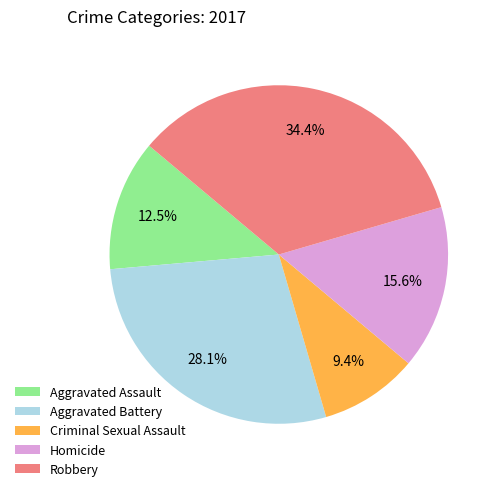

Which category has the smallest portion of the pie?

Criminal Sexual Assault